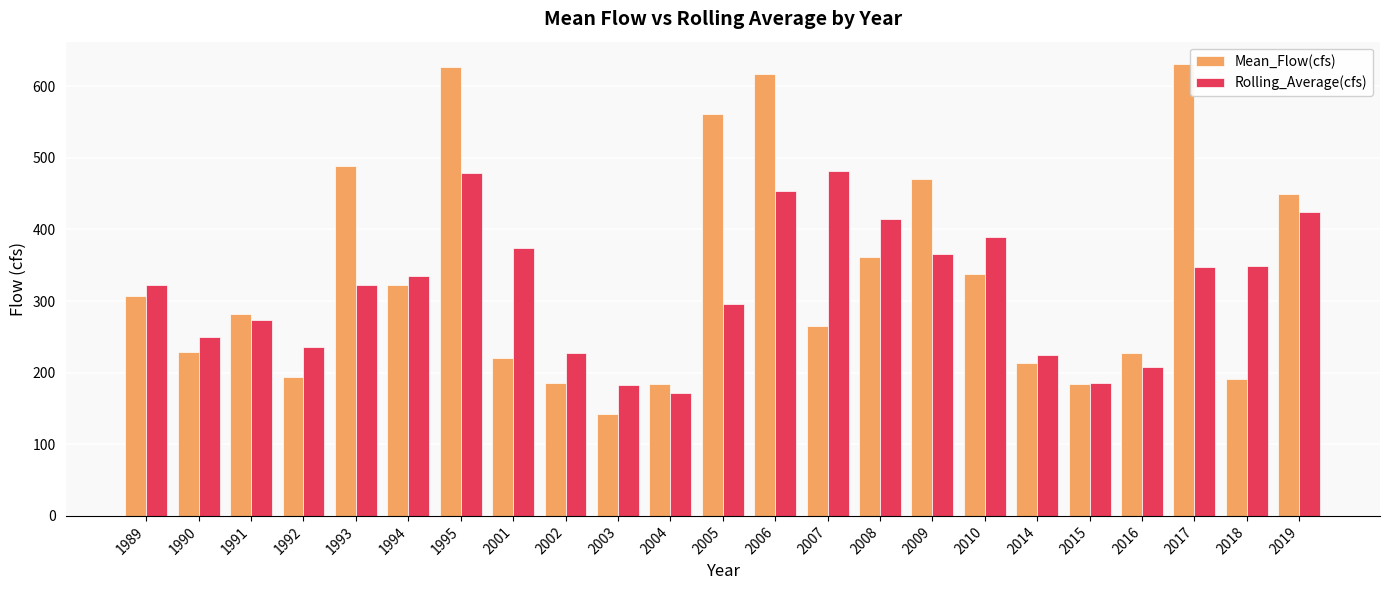

True or false: Rolling_Average(cfs) has a value of 335.2 at 1994.

True